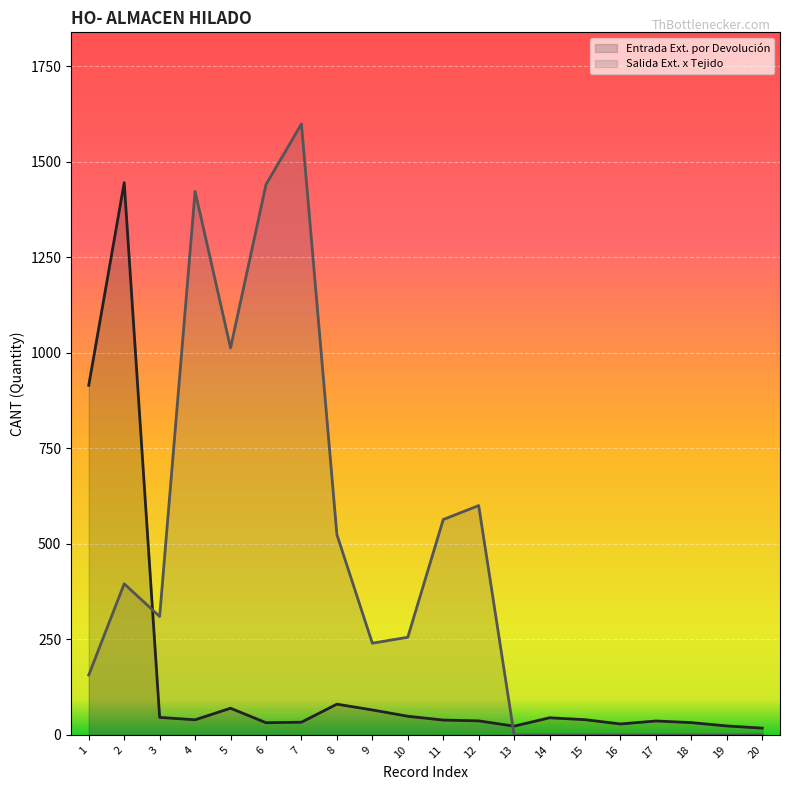

True or false: Entrada Ext. por Devolución has a value of 38.8 at 11.

True